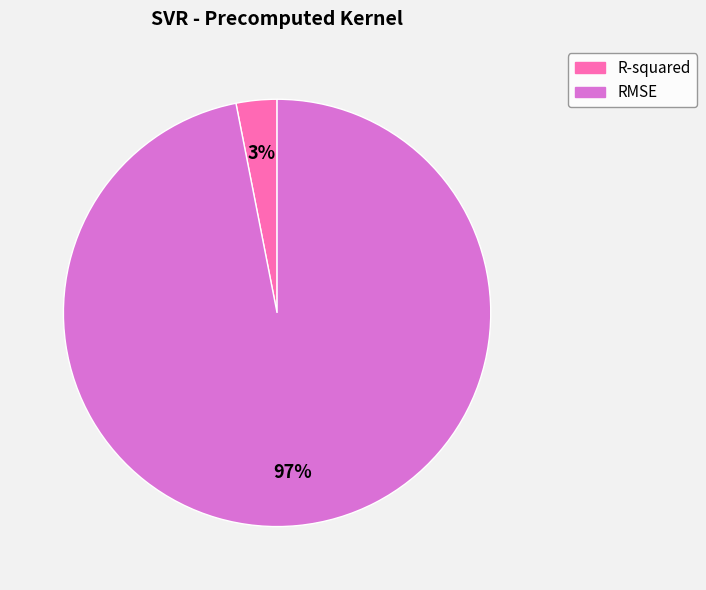

Do RMSE and R-squared together represent more than half of the pie?

Yes